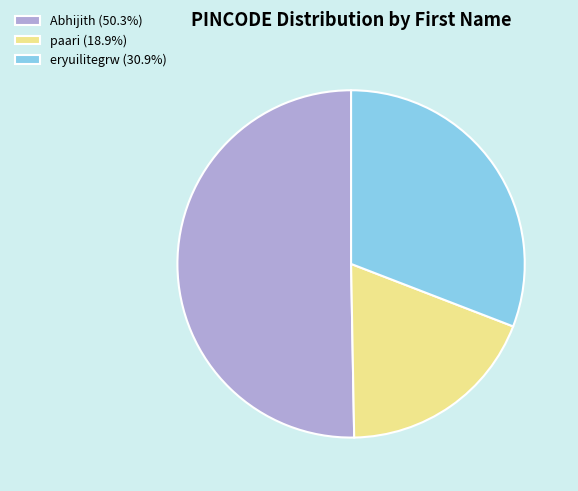

Is there a majority slice in this chart?

Yes